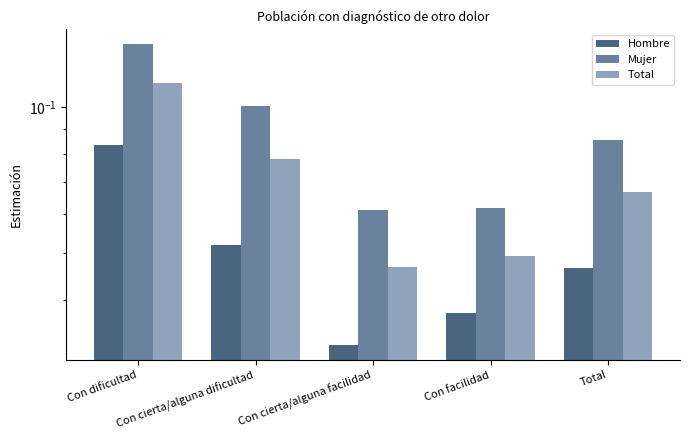

How many bars are there in each group?

3